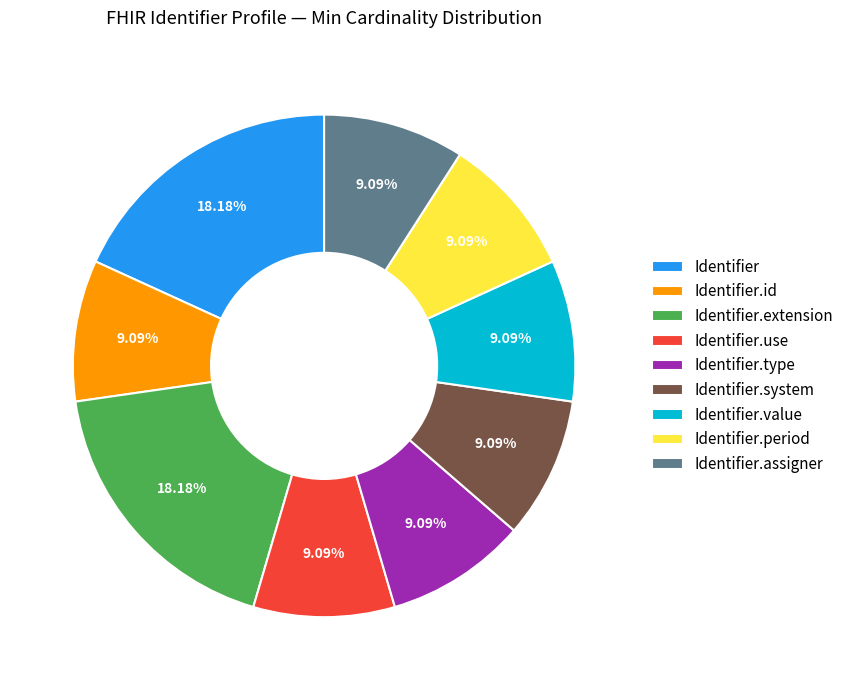

Between Identifier and Identifier.value, which is larger?

Identifier